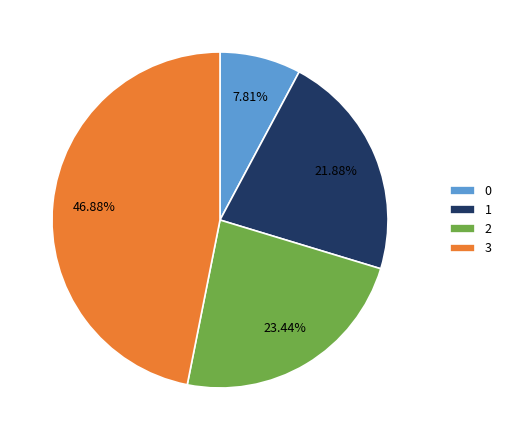

How many slices are in this pie chart?

4